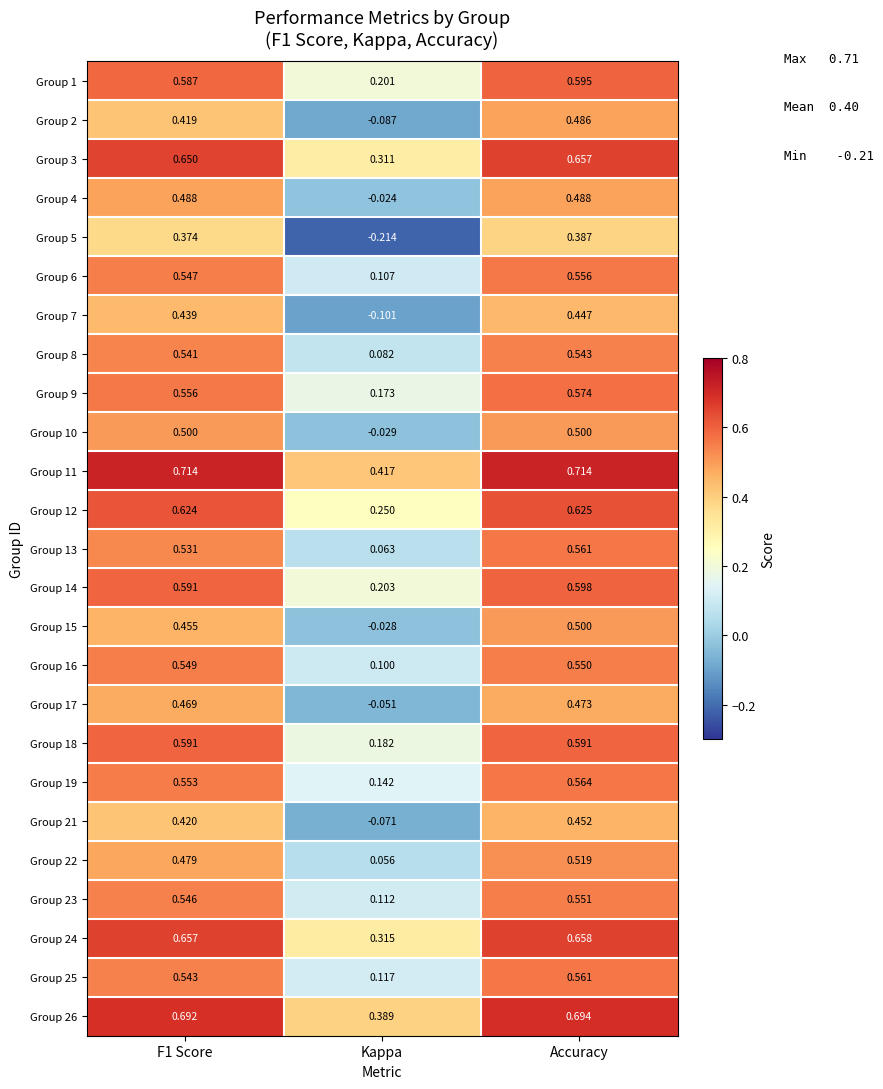

Between F1 Score and Kappa, which series saw the biggest shift?

Group 5